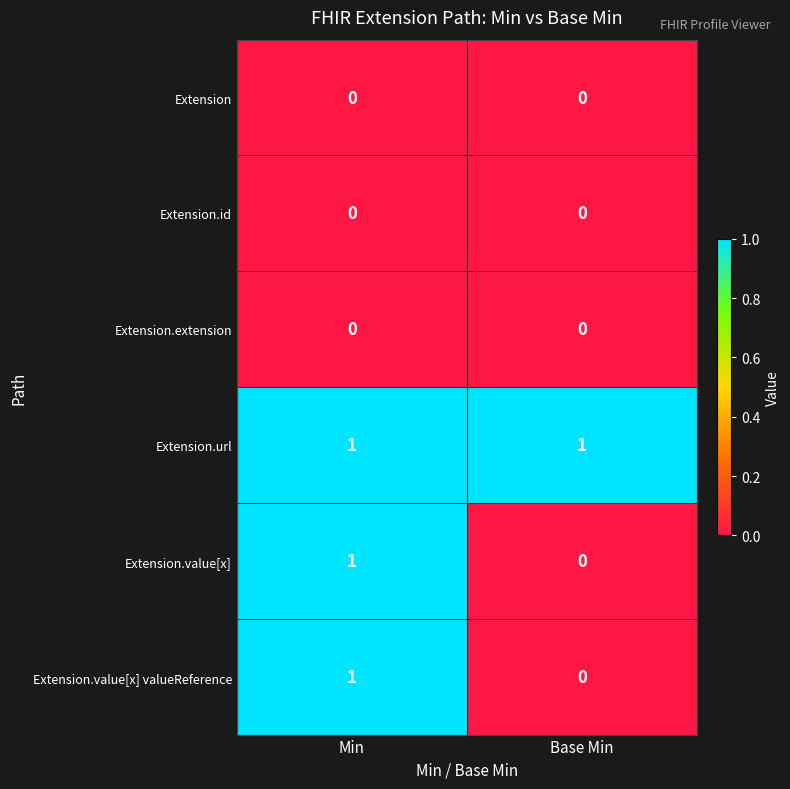

Reading left to right, extract all data points from this chart.

Extension: 0	0
Extension.id: 0	0
Extension.extension: 0	0
Extension.url: 1	1
Extension.value[x]: 1	0
Extension.value[x] valueReference: 1	0